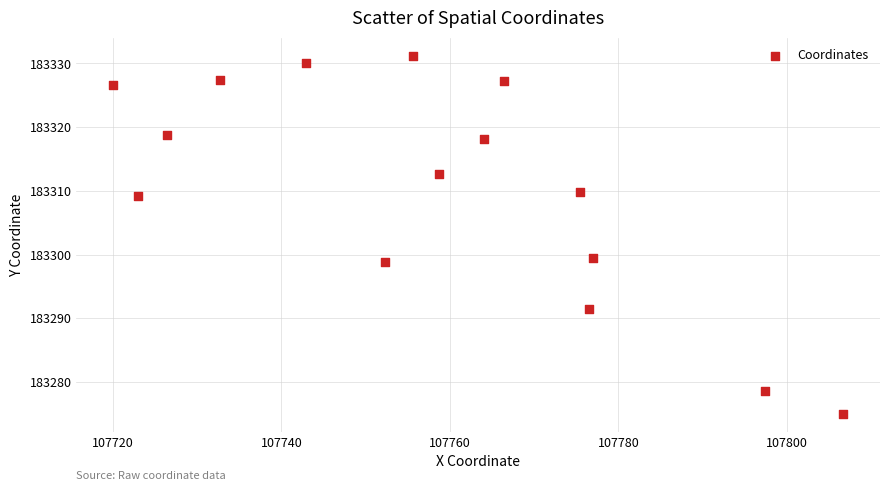

What is the range of Y values (max minus min)?

56.2